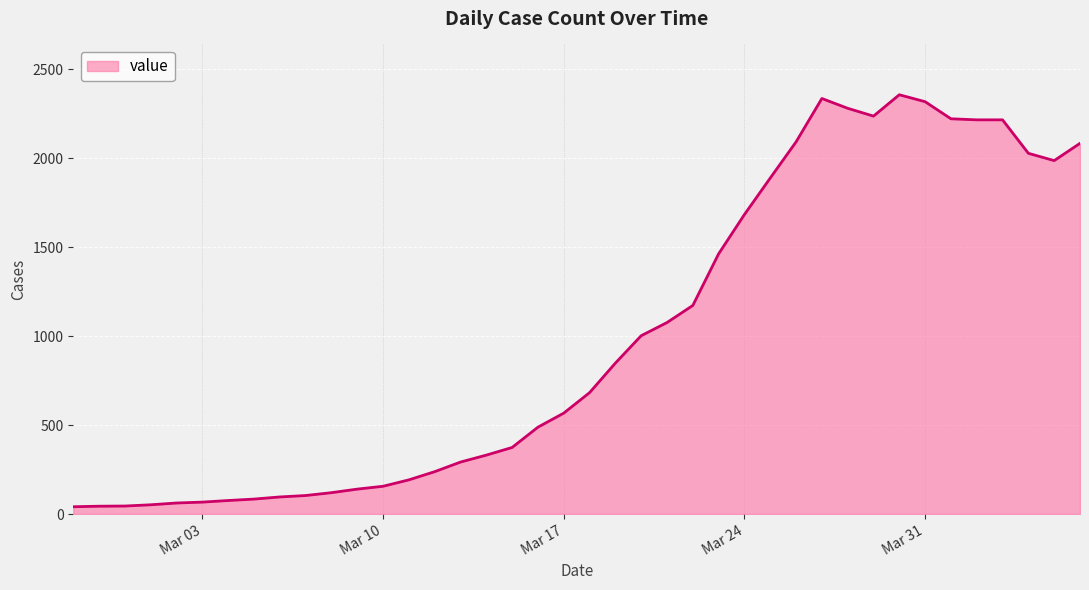

What is the sum of all values?

39744